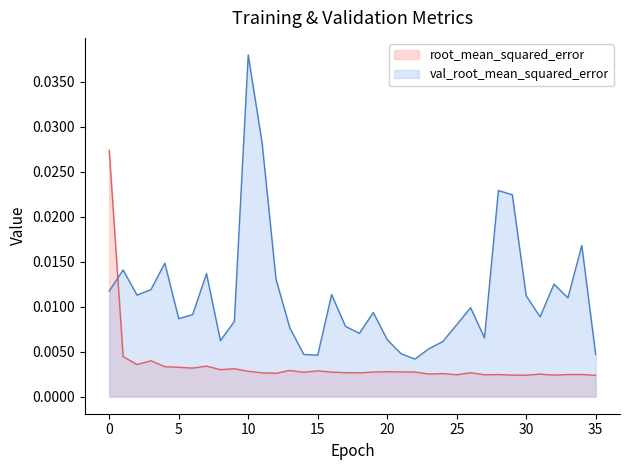

Which series ends up on top after the final intersection of val_root_mean_squared_error and loss?

val_root_mean_squared_error